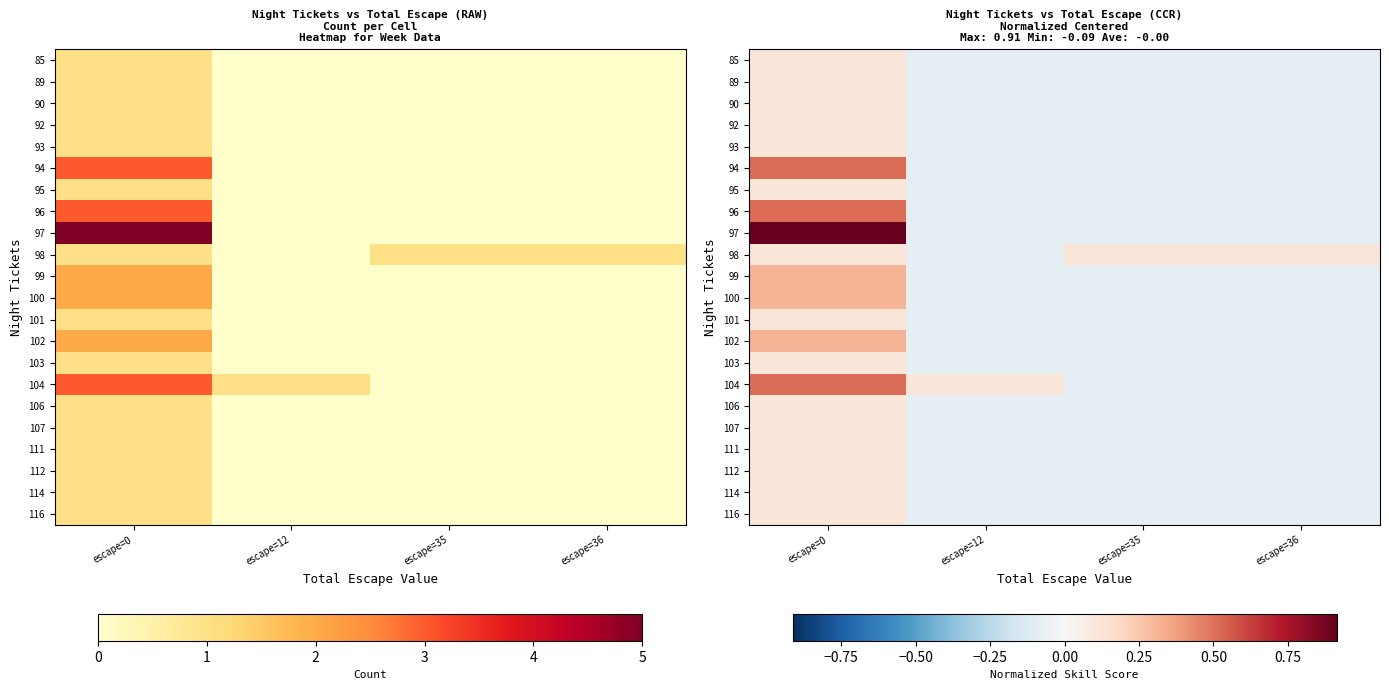

What value does the 111 series have at escape=12?

-0.1